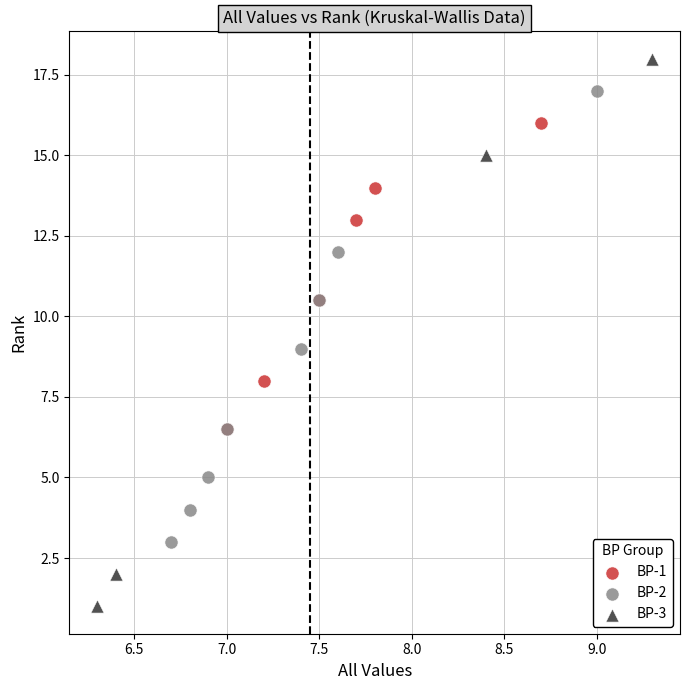

Which series has the largest Y range (max minus min)?

BP-3